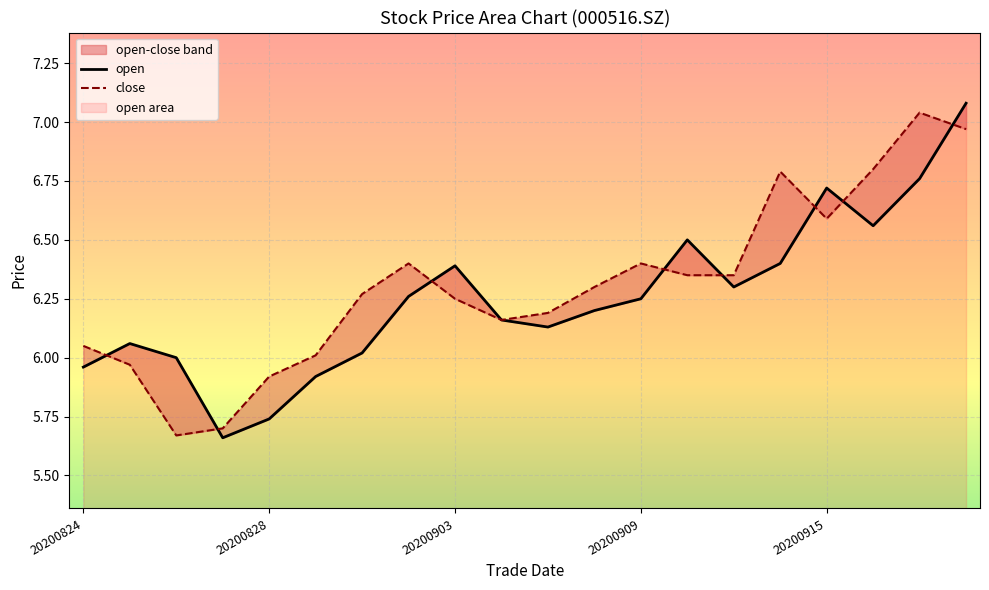

What is the approximate value of close at 20200908?

6.3